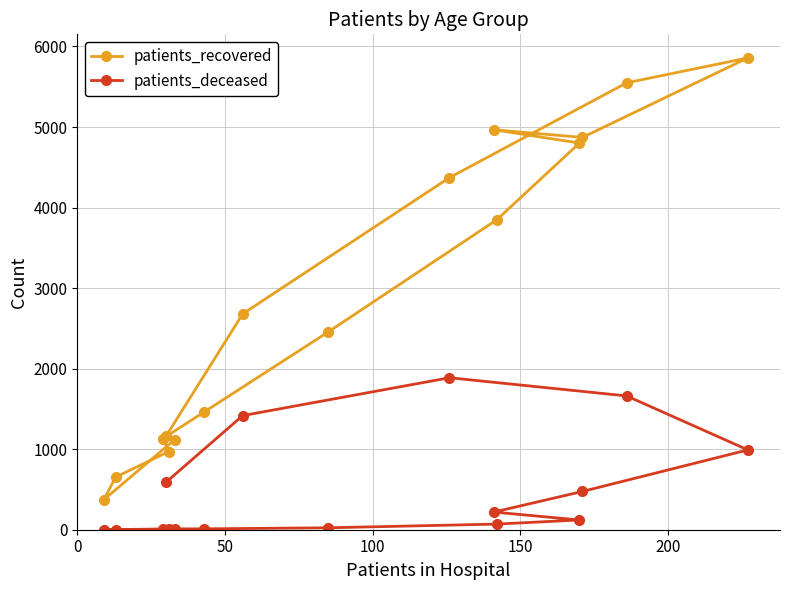

What is the lowest value of the patients_deceased series?

1